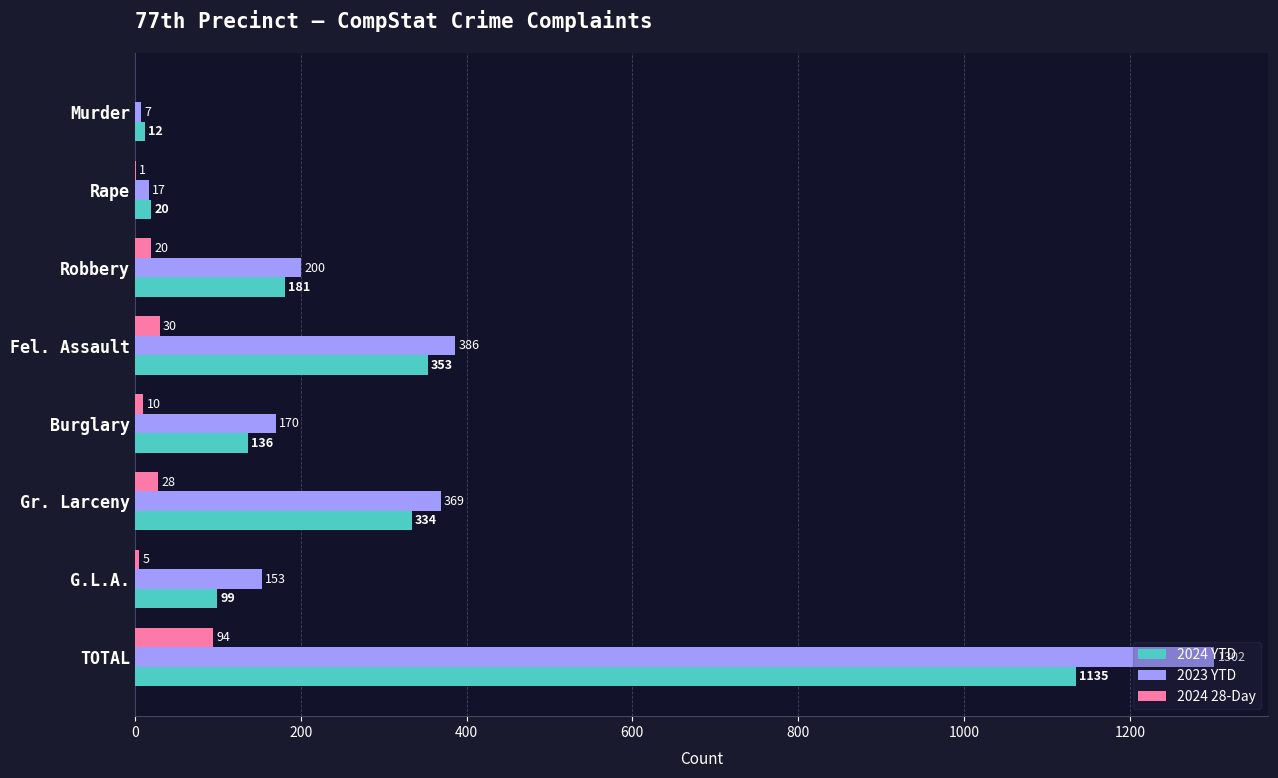

Is it true that 2023 YTD equals 170 at Burglary?

True